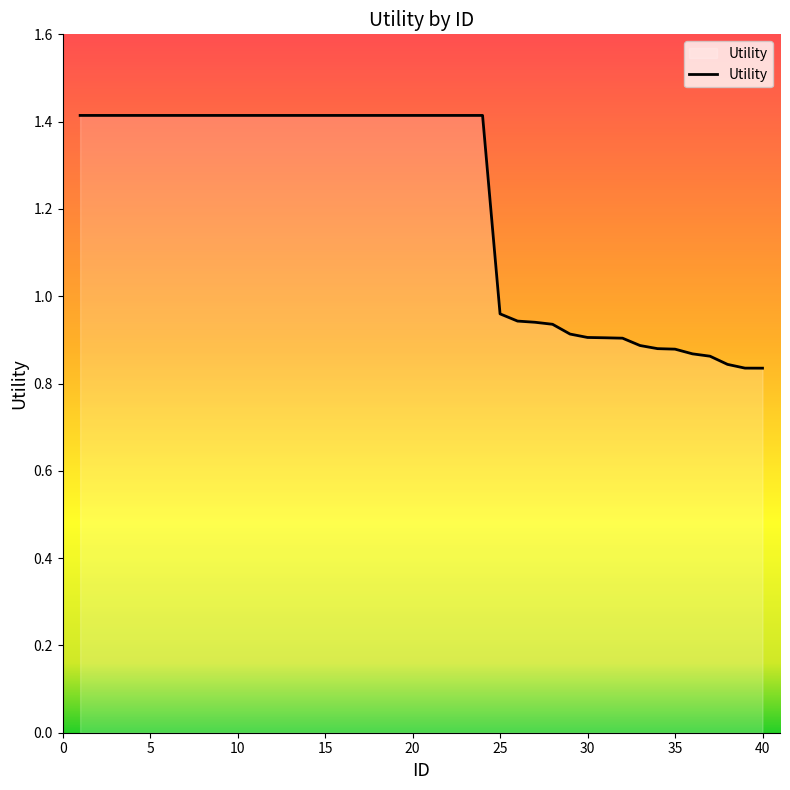

What is the difference between the maximum and minimum values?

0.6